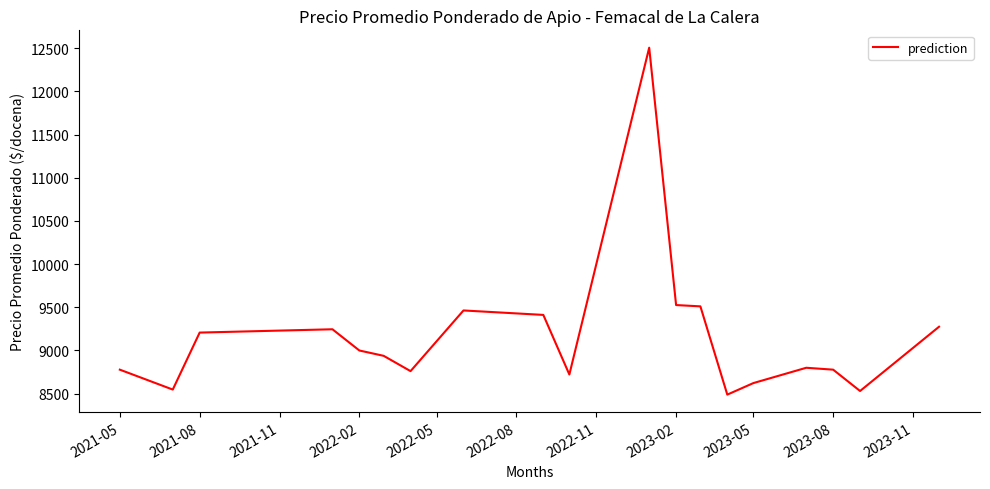

What is the difference between the maximum and minimum values?

4017.0